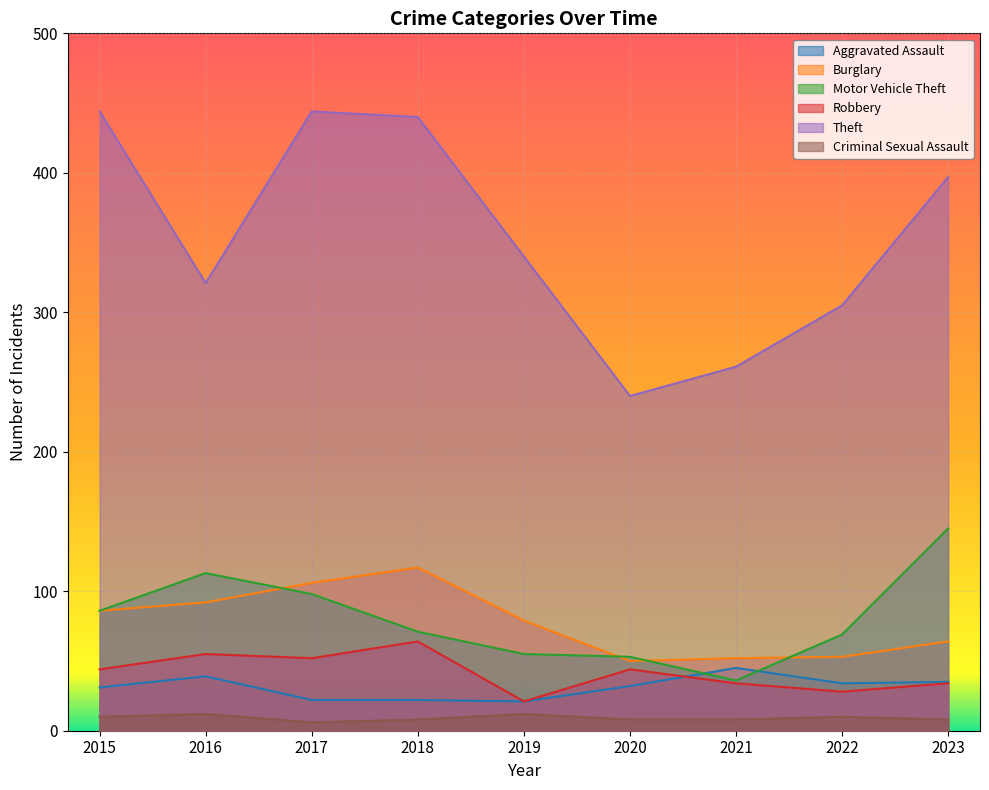

Which series has the widest spread of values?

Theft